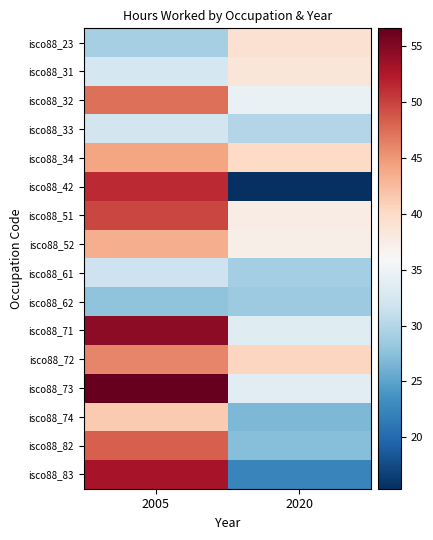

What is the difference between the highest and lowest values at 2005?

28.8